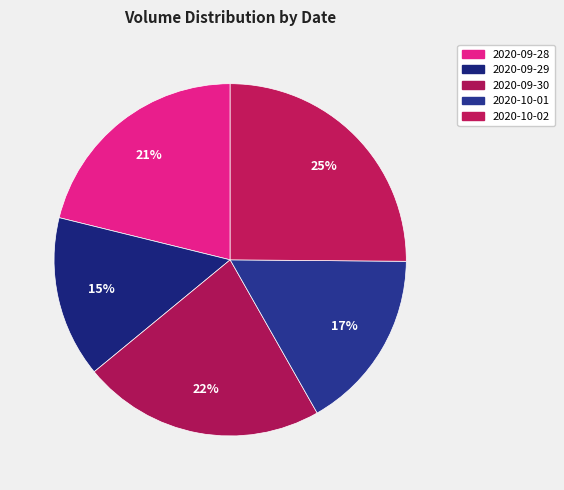

What percentage is NOT represented by 2020-10-02?

74.9%